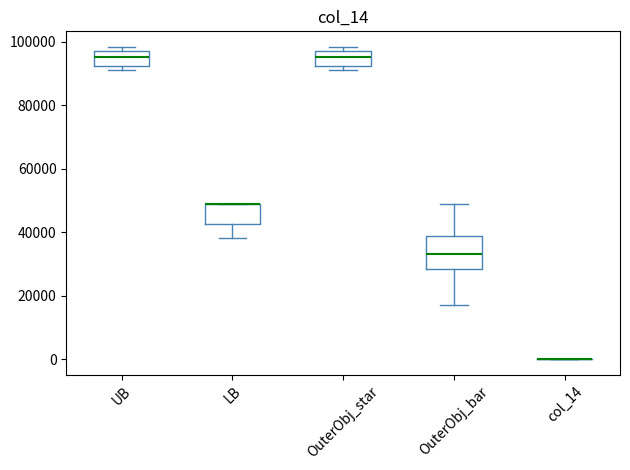

Reading left to right, transcribe this box plot: for each box, give where its median line is, the range the box spans, and where its two whiskers end, as read against the y-axis. The values are not printed on the chart, so give them approximately, as read against the axis.

UB: median 96000, box 92000 to 98000, whiskers 92000 (just below the box's lower edge) to 98000 (just above the box's upper edge)
LB: median 48000 (drawn on the box's upper edge), box 42000 to 48000, whiskers 38000 to 48000
OuterObj_star: median 96000, box 92000 to 98000, whiskers 92000 (just below the box's lower edge) to 98000 (just above the box's upper edge)
OuterObj_bar: median 34000, box 28000 to 38000, whiskers 18000 to 48000
col_14: box collapsed to a line at 0, whiskers 0 to 0